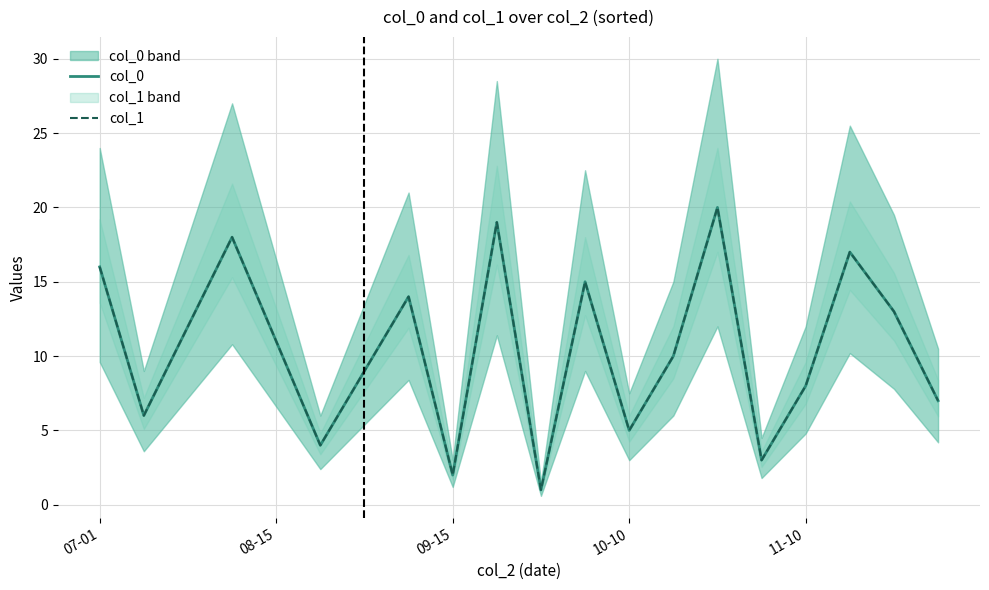

True or false: col_1 and col_0 intersect in this chart.

False